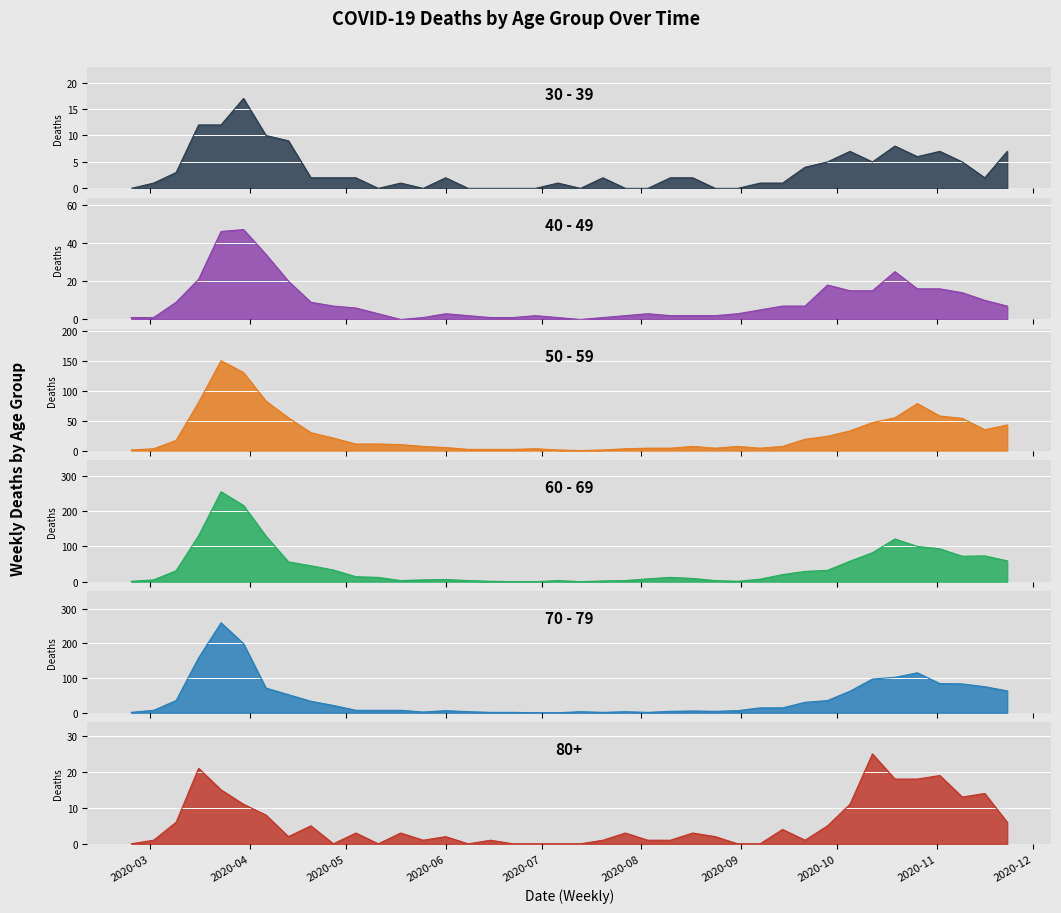

At 2020-09-21, list the series in order from largest to smallest.

70 - 79, 60 - 69, 50 - 59, 40 - 49, 30 - 39, 80+